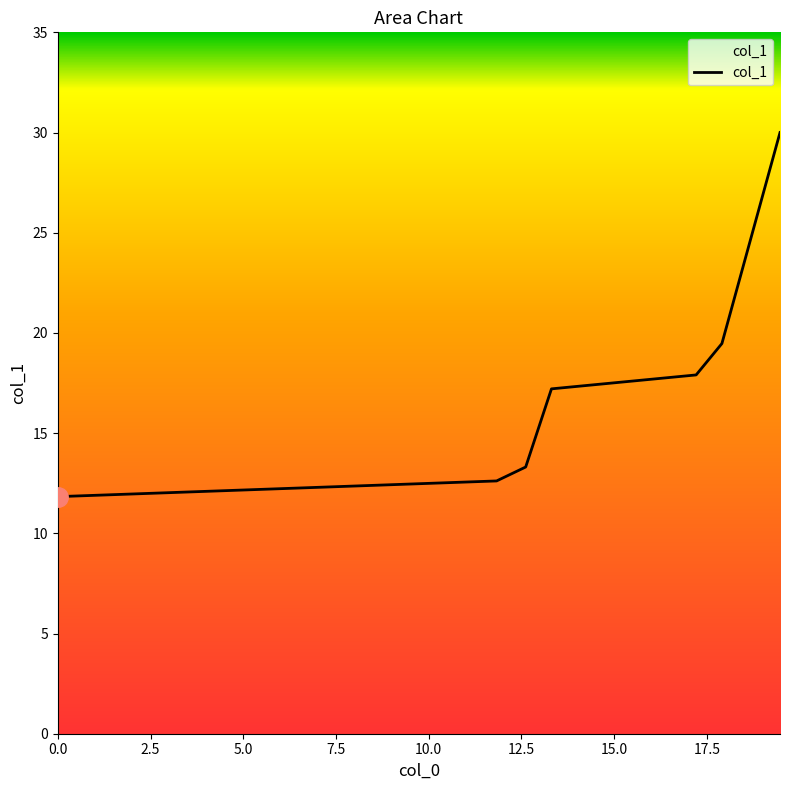

What is the greatest value displayed?

30.0